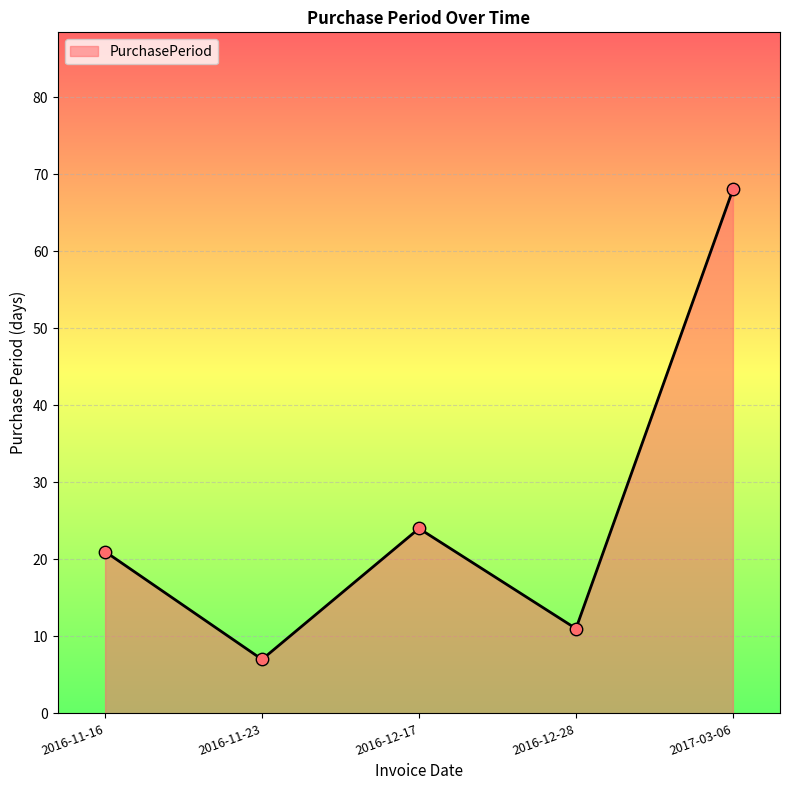

What is the change in value from 2016-11-16 to 2016-11-23?

-14